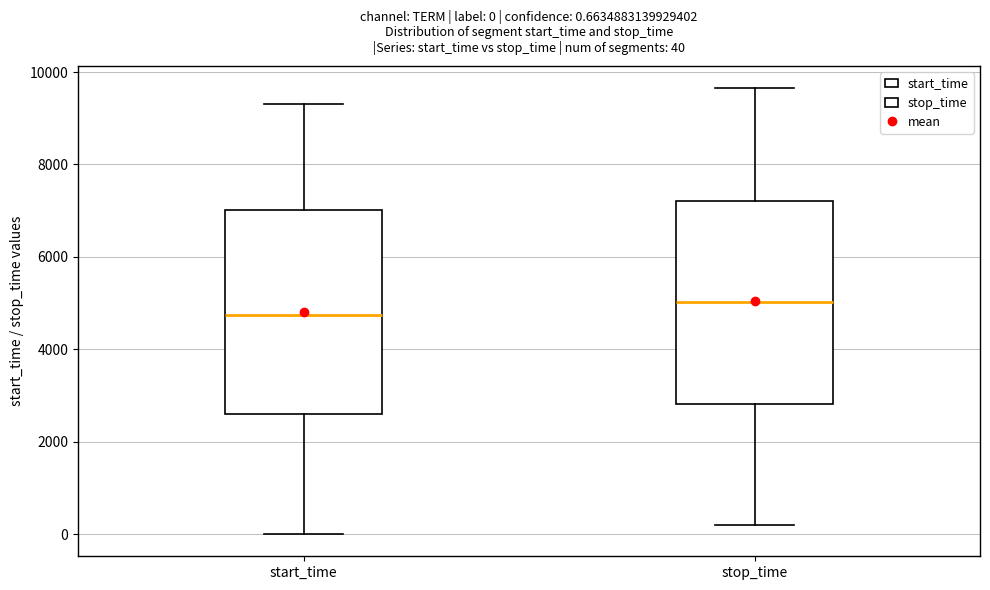

Which box's median line is the lowest?

start_time